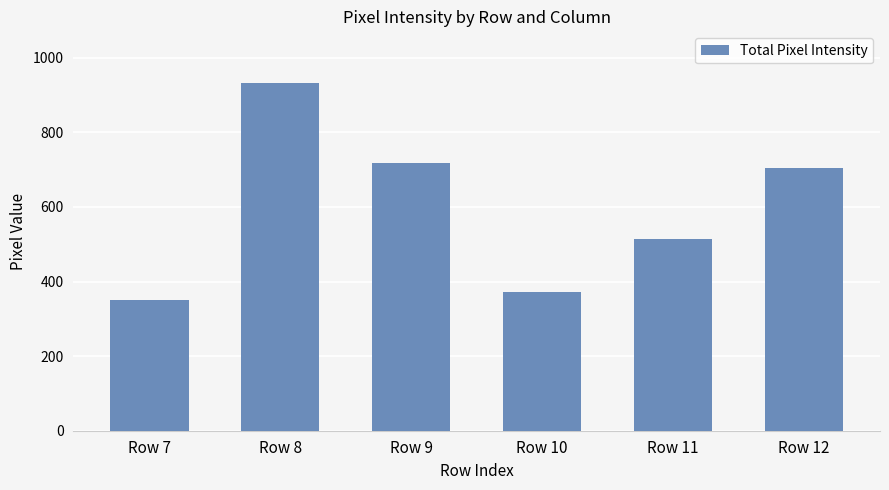

At which category does the chart reach its peak across all series?

Row 8